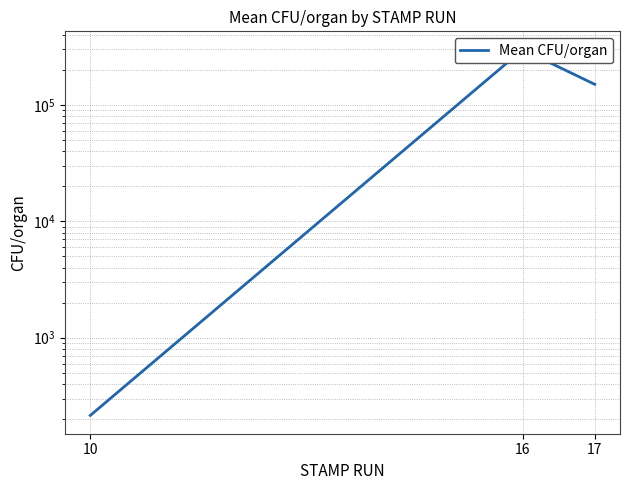

What is the greatest value displayed?

298424.0